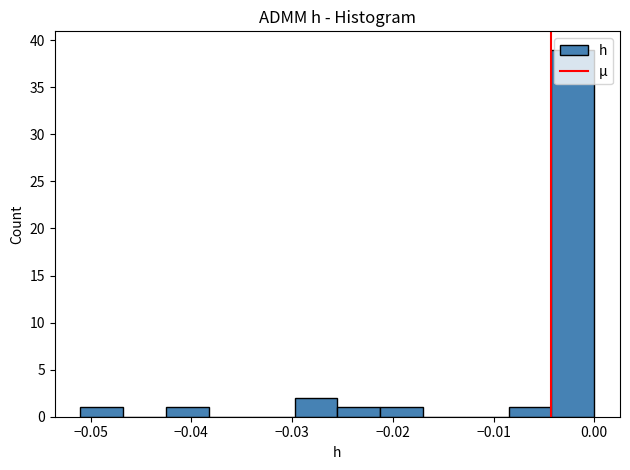

Which range on the x-axis has the tallest bar?

-0.004 to 0.000